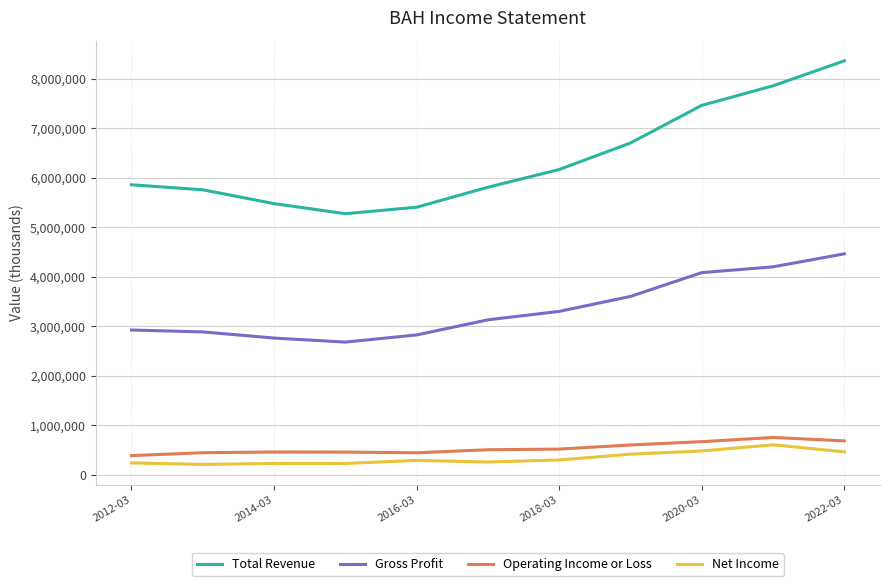

Which series has the largest total across all categories?

Total Revenue